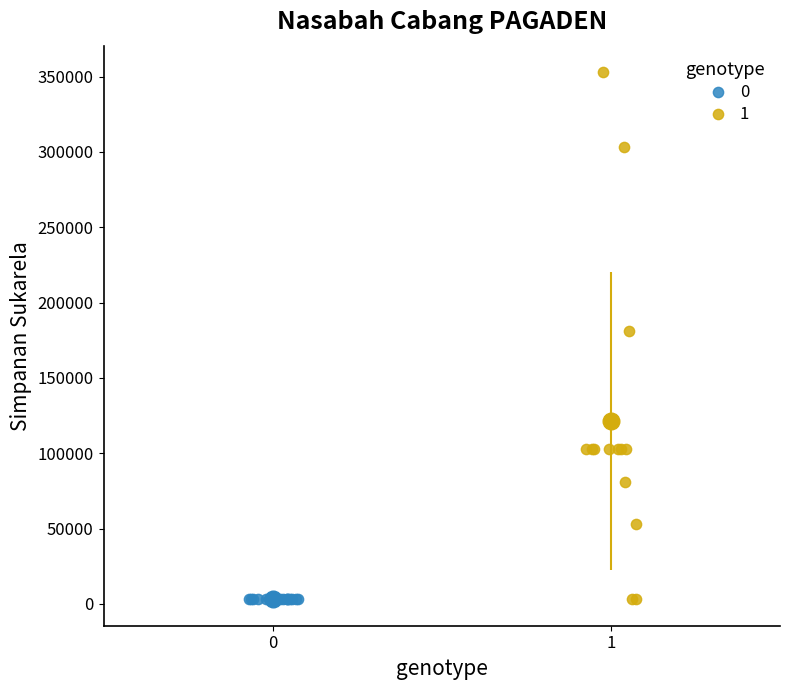

What are all the series names shown in the legend?

0, 1